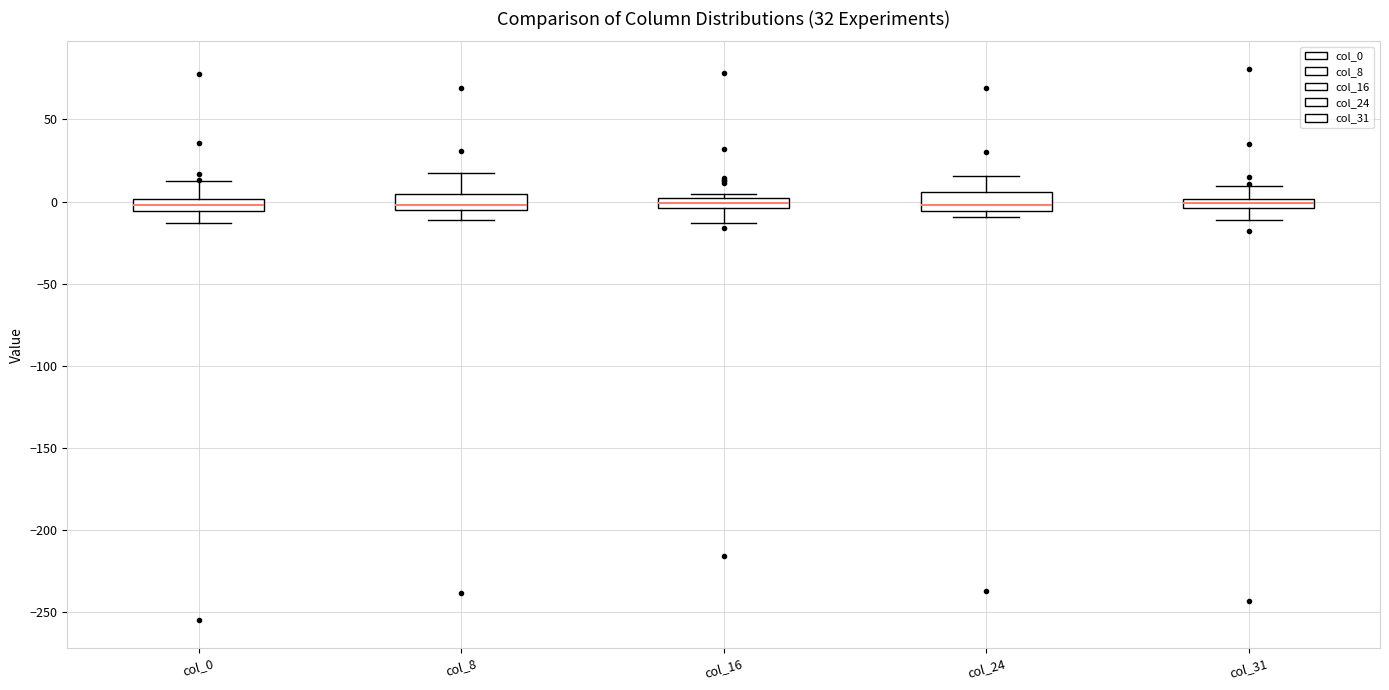

Where is the upper edge of the box for col_16 on the y-axis? The values are not printed on the chart, so give them approximately, as read against the axis.

0